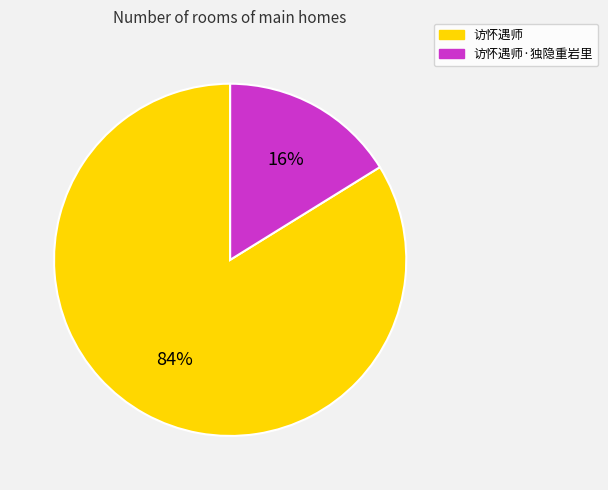

True or false: 访怀遇师 accounts for 84% of the total.

True